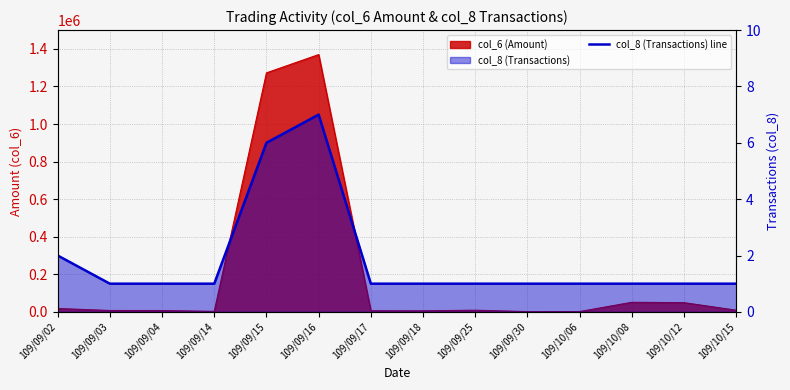

Rank the categories by value from highest to lowest.

109/09/16, 109/09/15, 109/09/02, 109/09/03, 109/09/04, 109/09/14, 109/09/17, 109/09/18, 109/09/25, 109/09/30, 109/10/06, 109/10/08, 109/10/12, 109/10/15